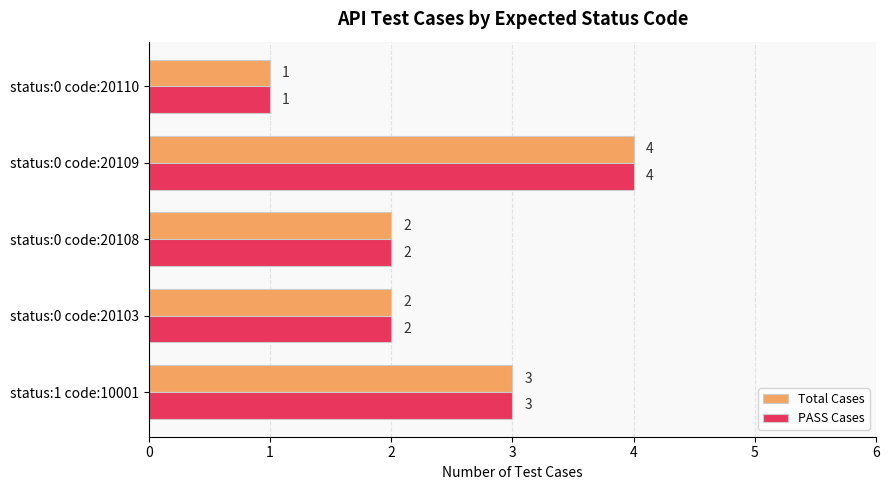

At which label does Total Cases reach its peak?

status:0 code:20109